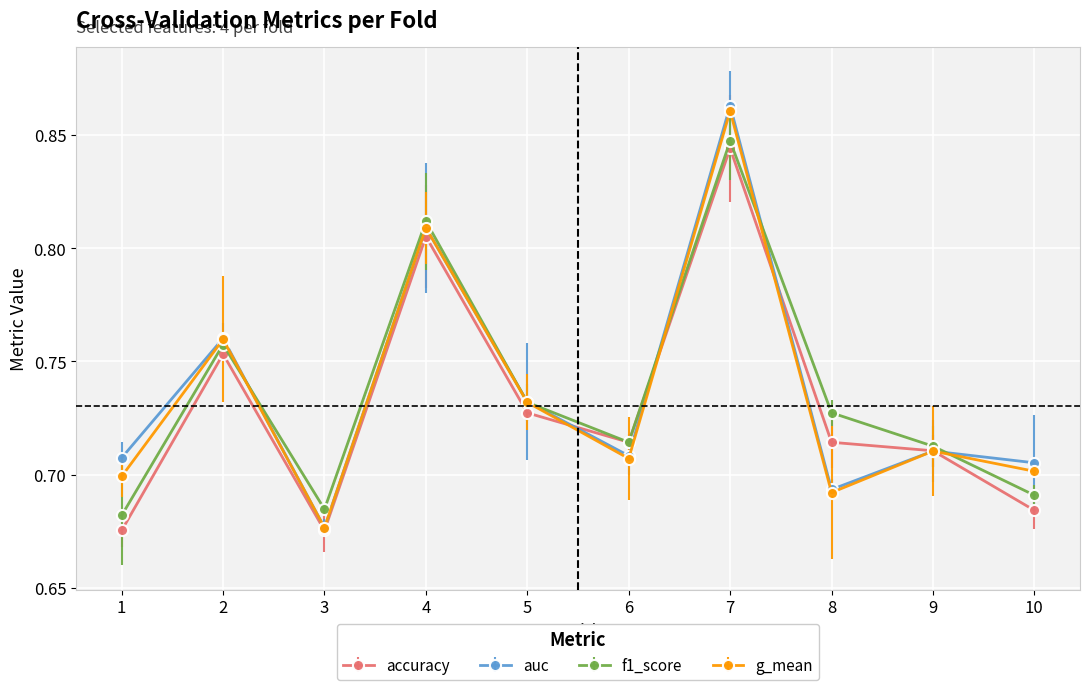

True or false: g_mean has a value of 1.5 at 7.

False